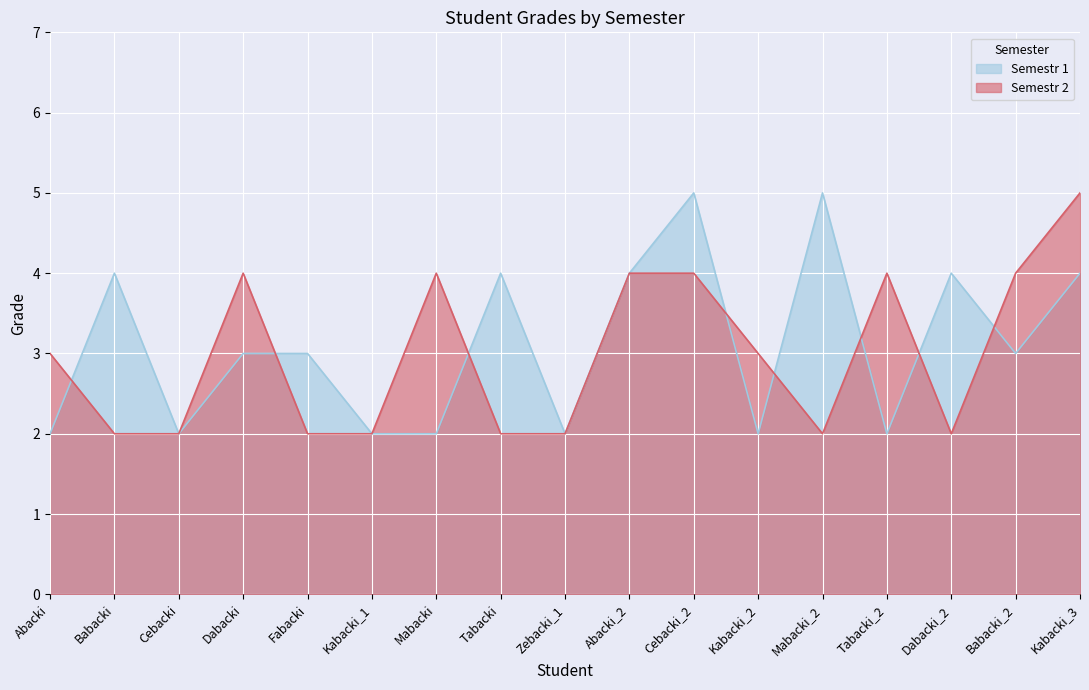

True or false: Semestr 1 has more than 0 interior local peaks.

True